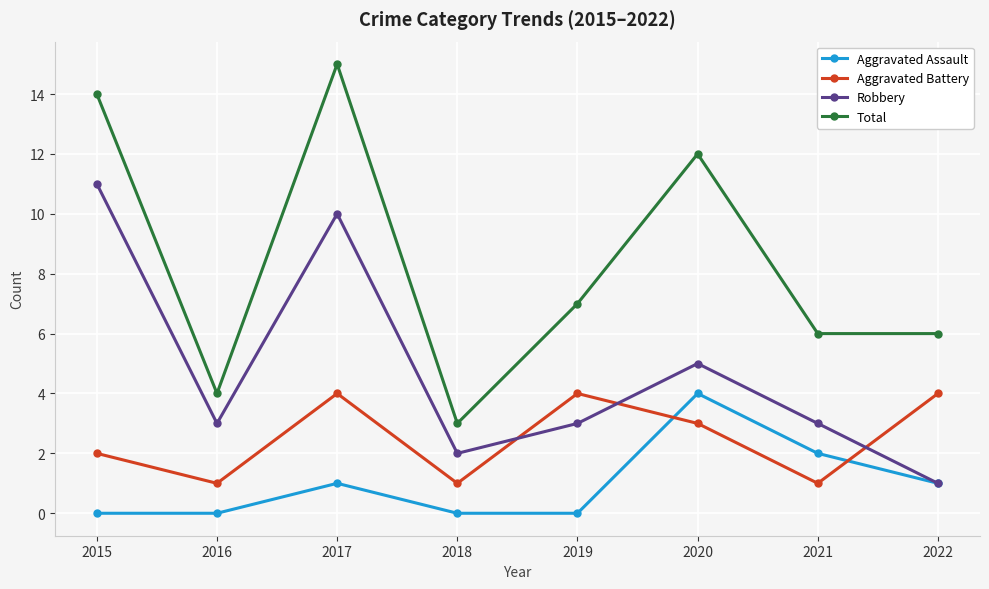

What is the spread (max minus min) of values at 2018?

3